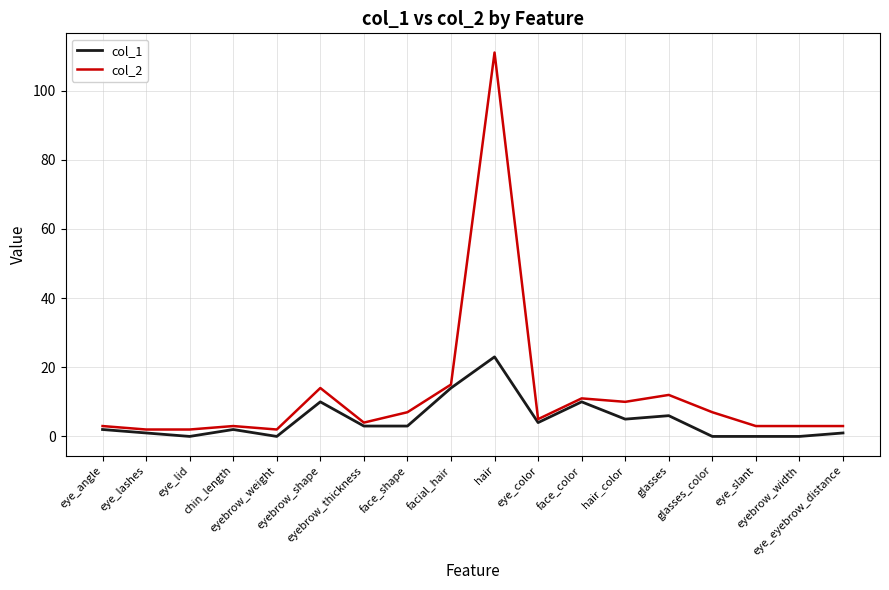

Rank the series by their maximum value, from lowest to highest.

col_1, col_2